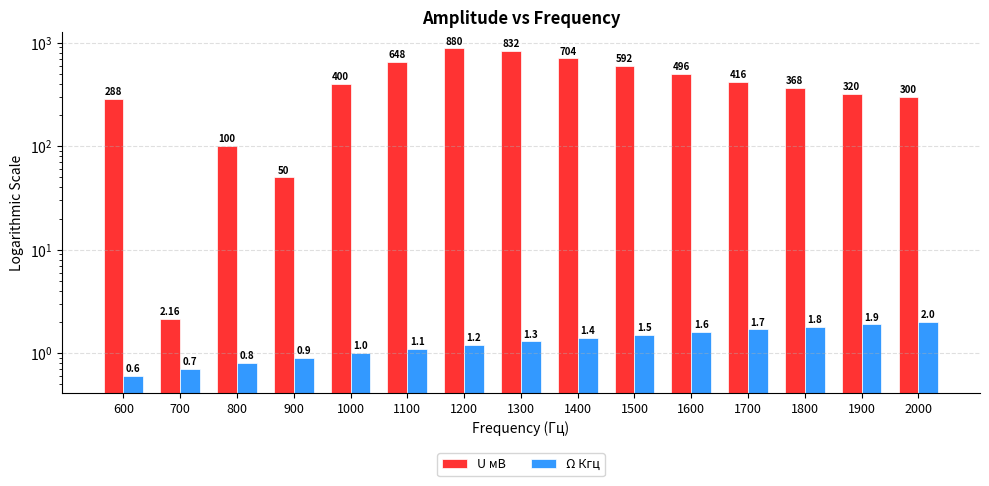

Reading right to left, what are all the values shown in this chart?

U мВ: 2000=300.0	1900=320.0	1800=368.0	1700=416.0	1600=496.0	1500=592.0	1400=704.0	1300=832.0	1200=880.0	1100=648.0	1000=400.0	900=50.0	800=100.0	700=2.2	600=288.0
Ω Кгц: 2000=2.0	1900=1.9	1800=1.8	1700=1.7	1600=1.6	1500=1.5	1400=1.4	1300=1.3	1200=1.2	1100=1.1	1000=1.0	900=0.9	800=0.8	700=0.7	600=0.6